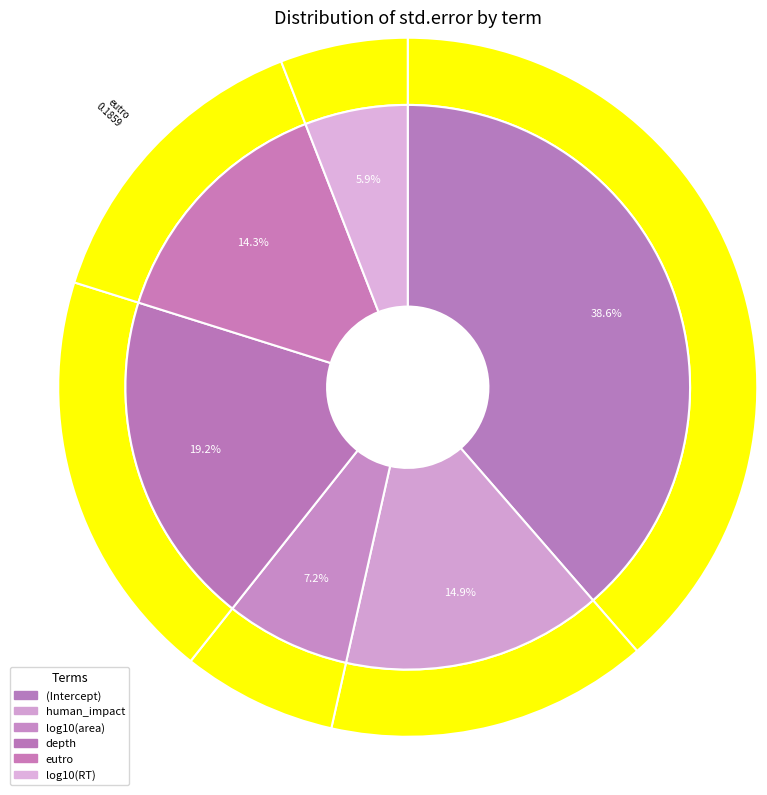

To the nearest percent, what is the difference between the log10(RT) and eutro slice percentages?

8%